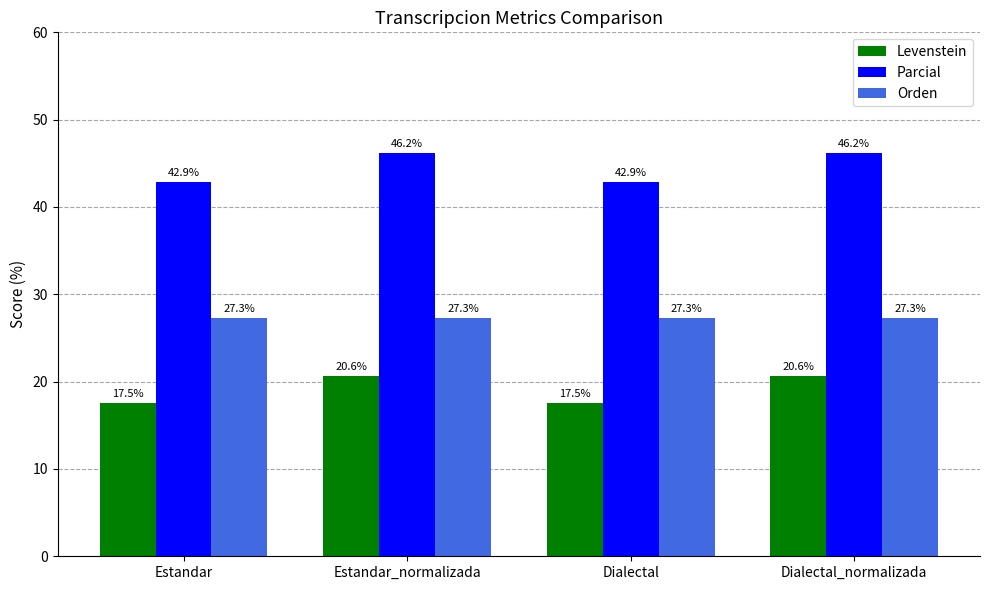

How many values in the Levenstein series exceed 20?

2